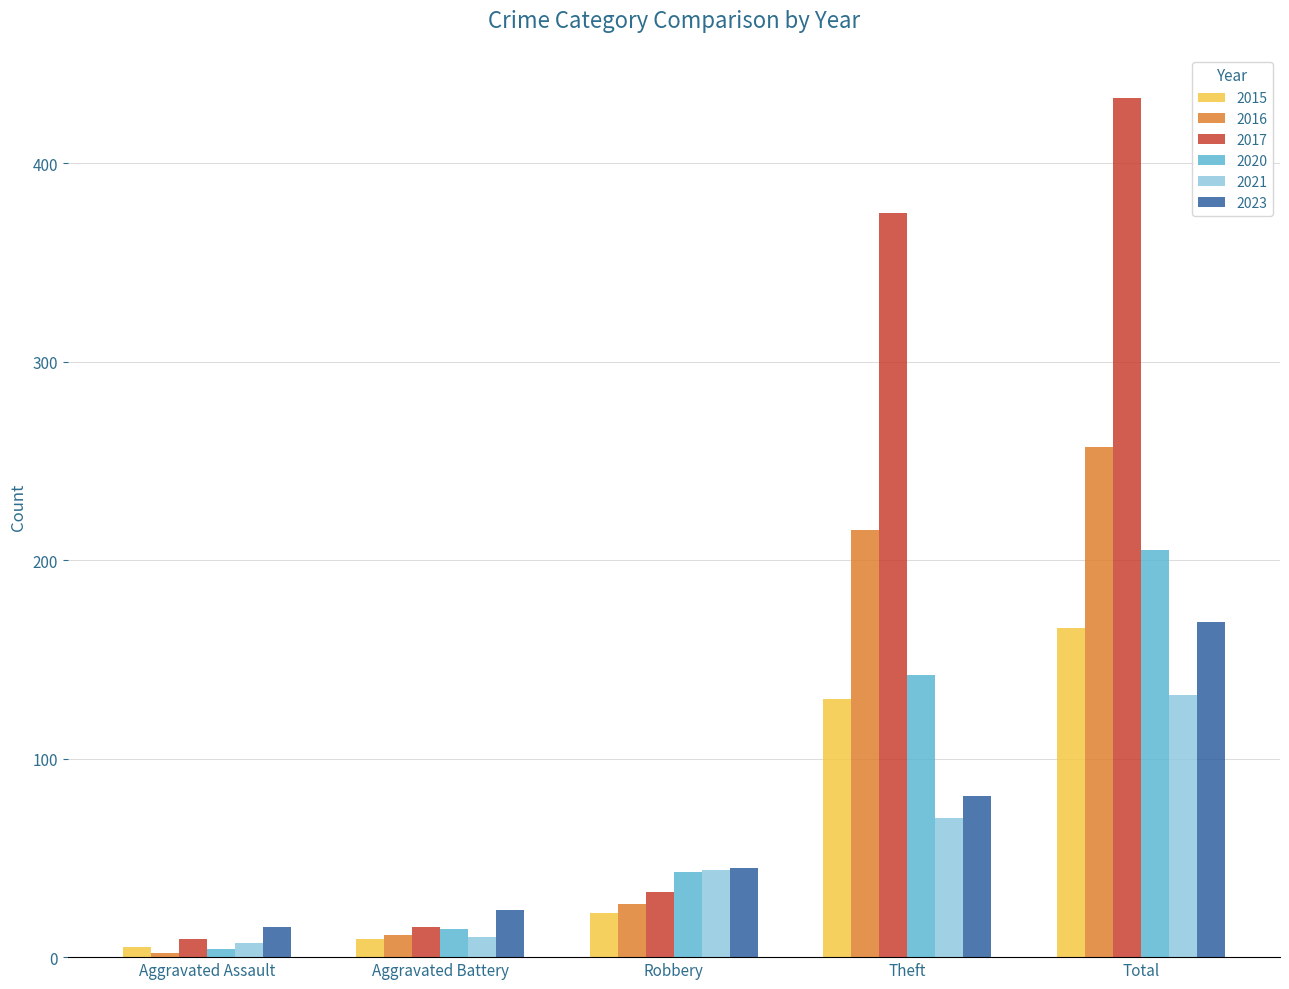

Reading left to right, transcribe all the data shown in this chart.

2015: Aggravated Assault=5	Aggravated Battery=9	Robbery=22	Theft=130	Total=166
2016: Aggravated Assault=2	Aggravated Battery=11	Robbery=27	Theft=215	Total=257
2017: Aggravated Assault=9	Aggravated Battery=15	Robbery=33	Theft=375	Total=433
2020: Aggravated Assault=4	Aggravated Battery=14	Robbery=43	Theft=142	Total=205
2021: Aggravated Assault=7	Aggravated Battery=10	Robbery=44	Theft=70	Total=132
2023: Aggravated Assault=15	Aggravated Battery=24	Robbery=45	Theft=81	Total=169